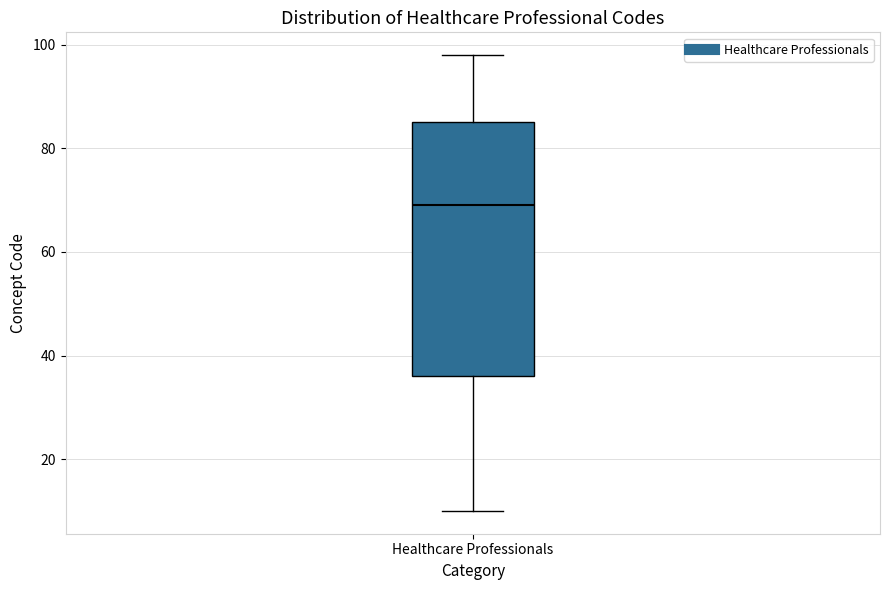

Where does the upper whisker of the box for Healthcare Professionals end on the y-axis? The values are not printed on the chart, so give them approximately, as read against the axis.

98